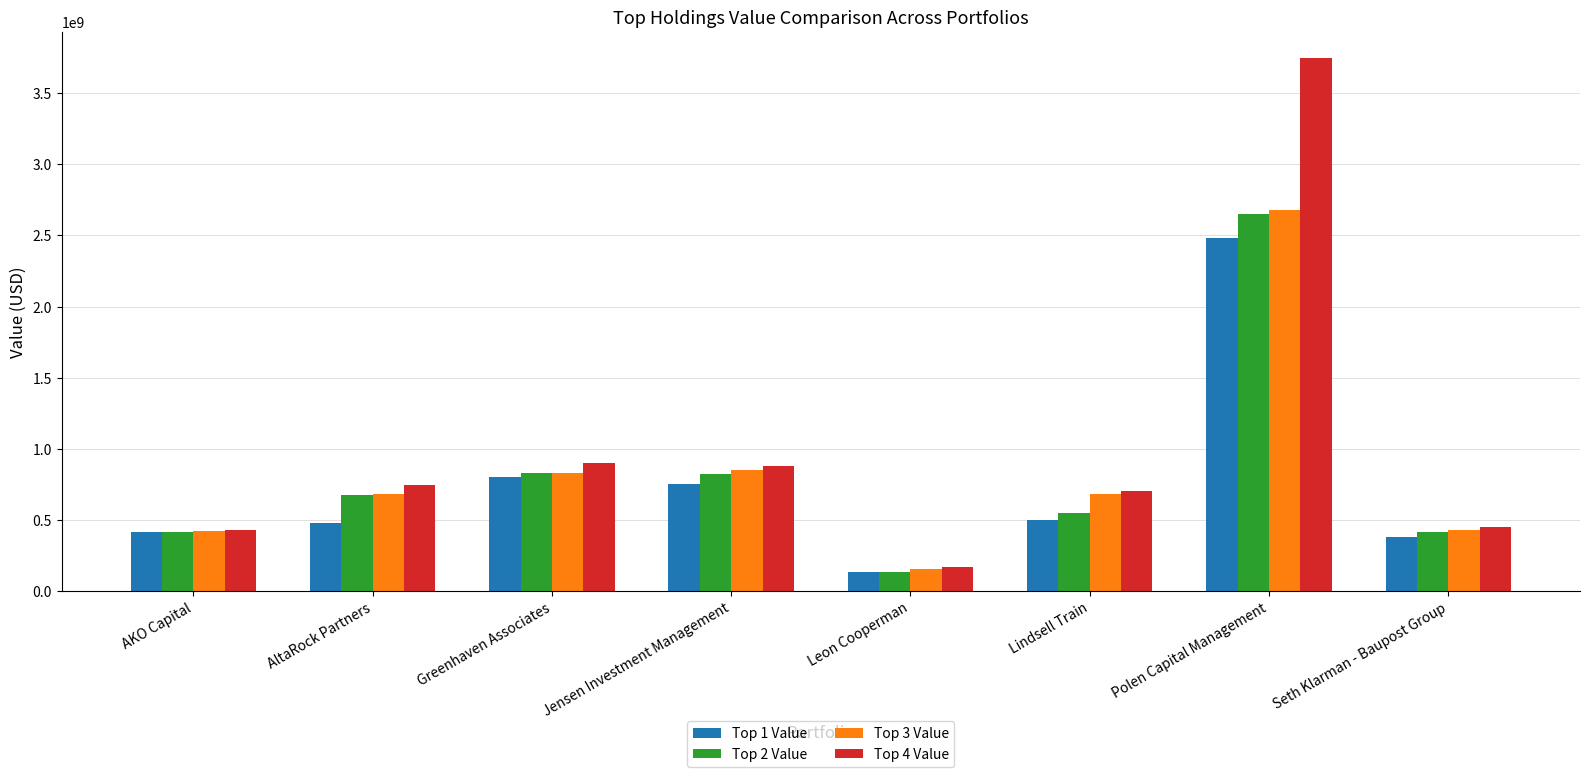

How many series are shown in this chart?

4